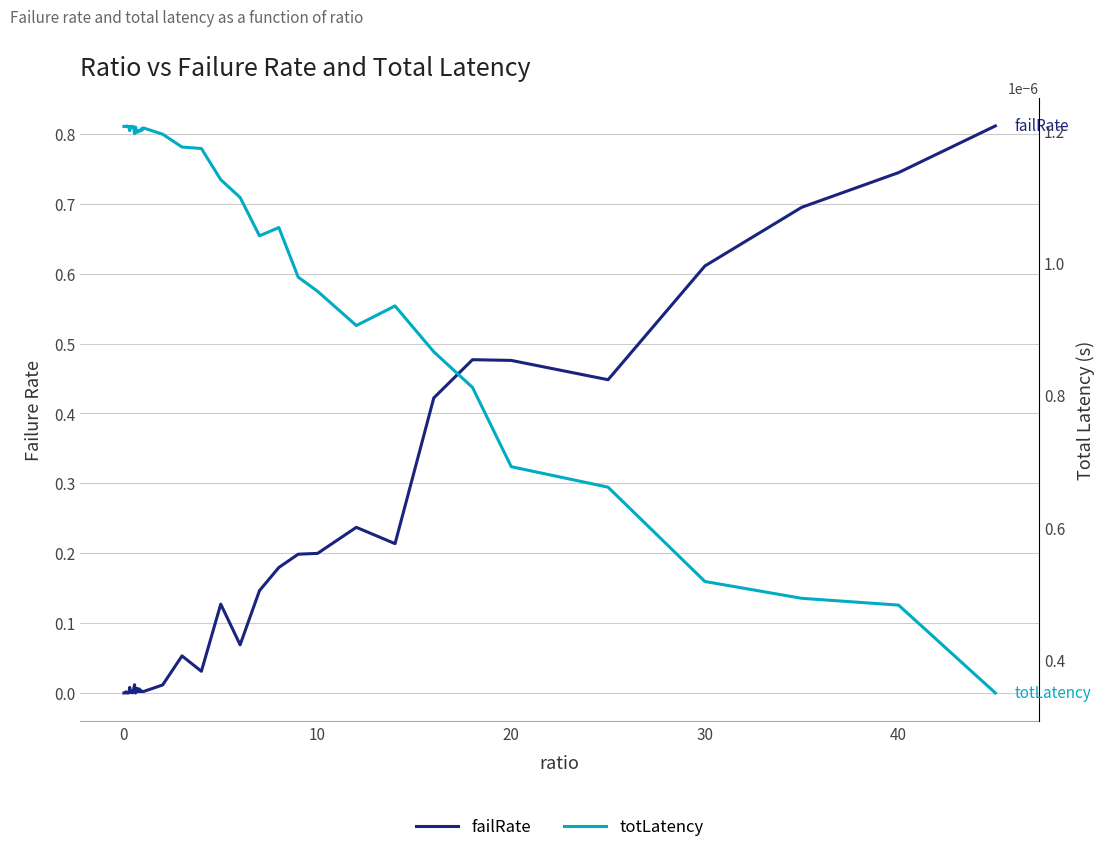

Which series ends up on top after the final intersection of totLatency and failRate?

failRate